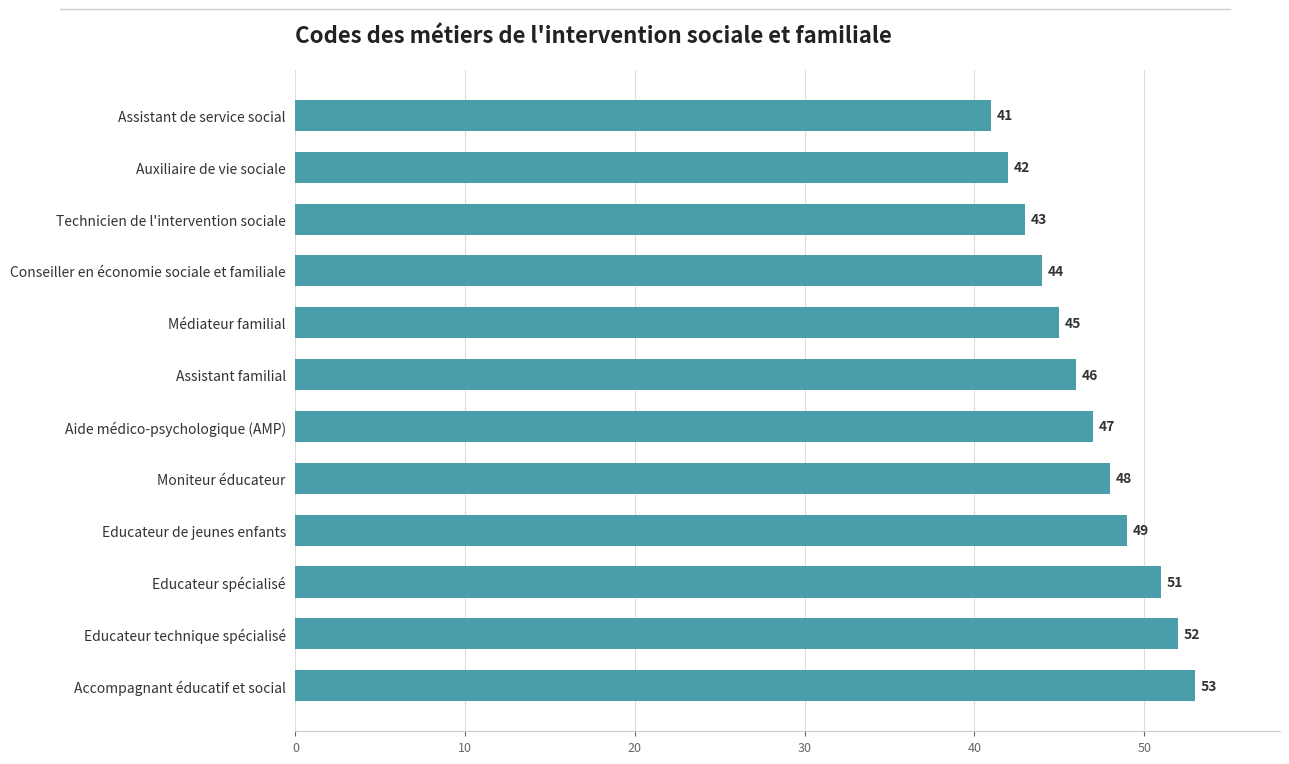

What is the average value?

47